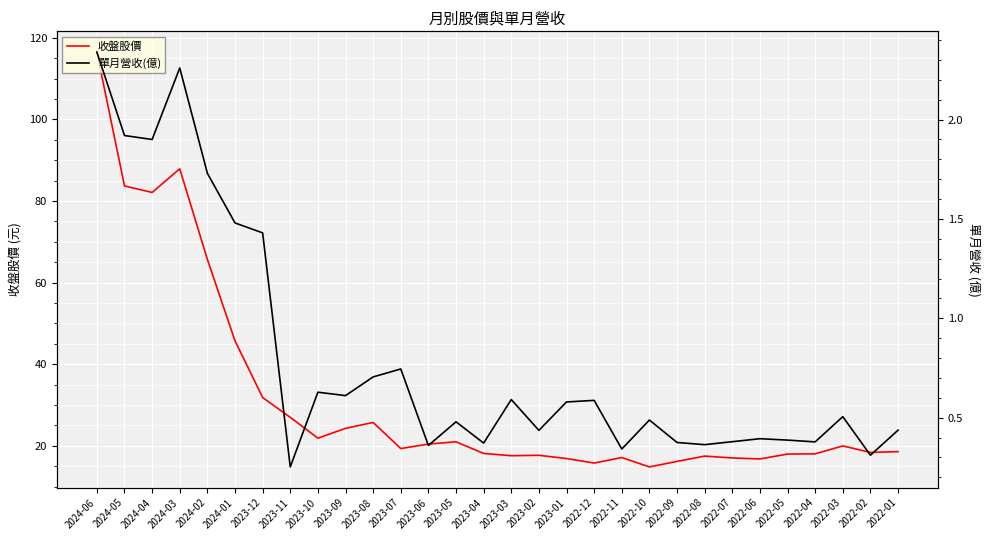

What is the label of the 3rd point from the left?

2024-04